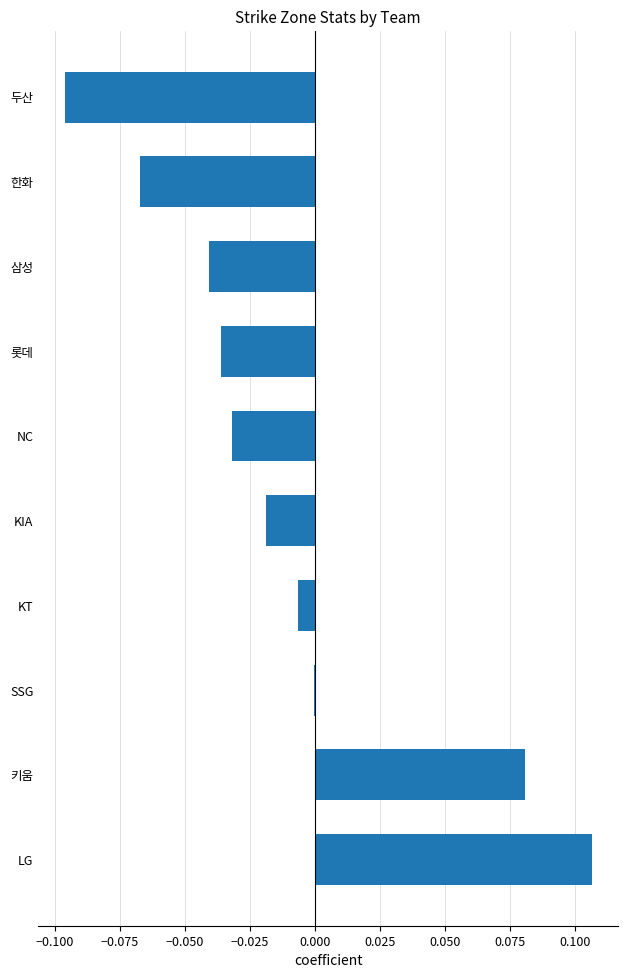

The chart shows a value of -0.0 at KIA. True or false?

True